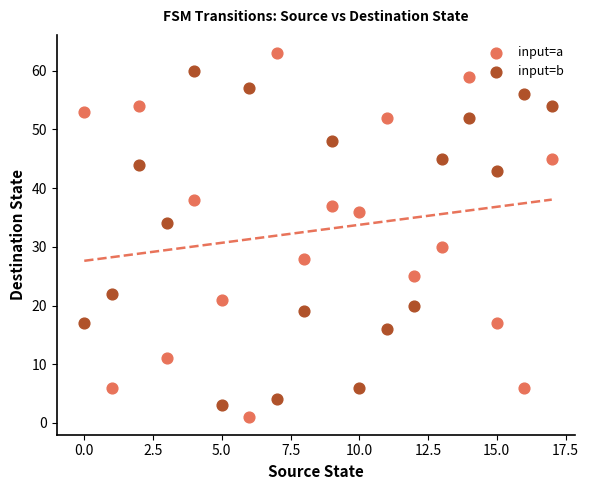

Which series contains the lowest Y value?

input=a